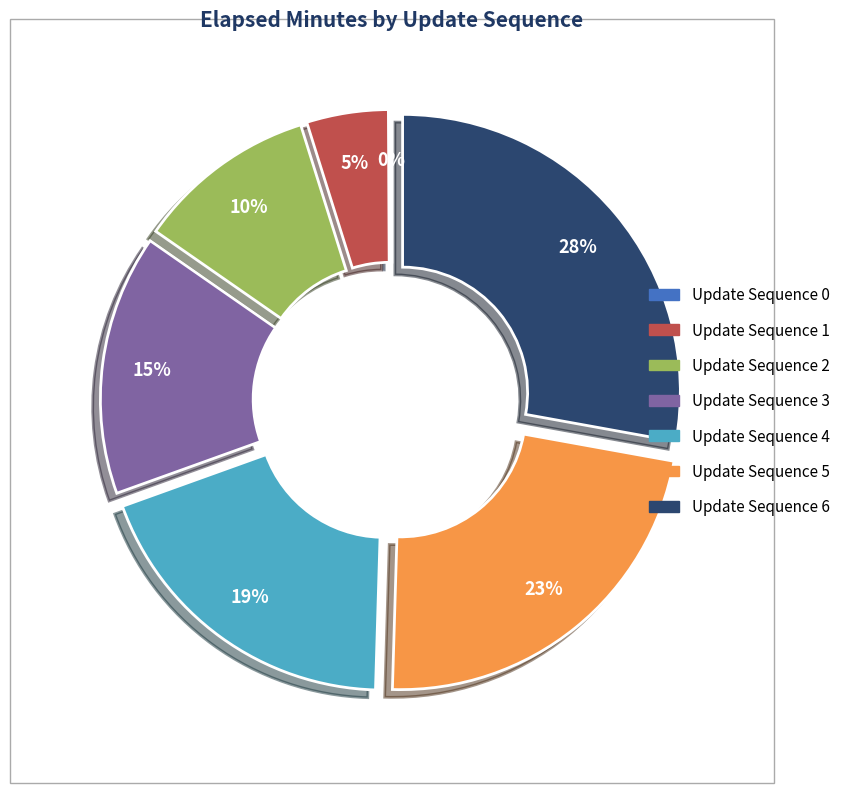

Does any single category account for the majority?

No